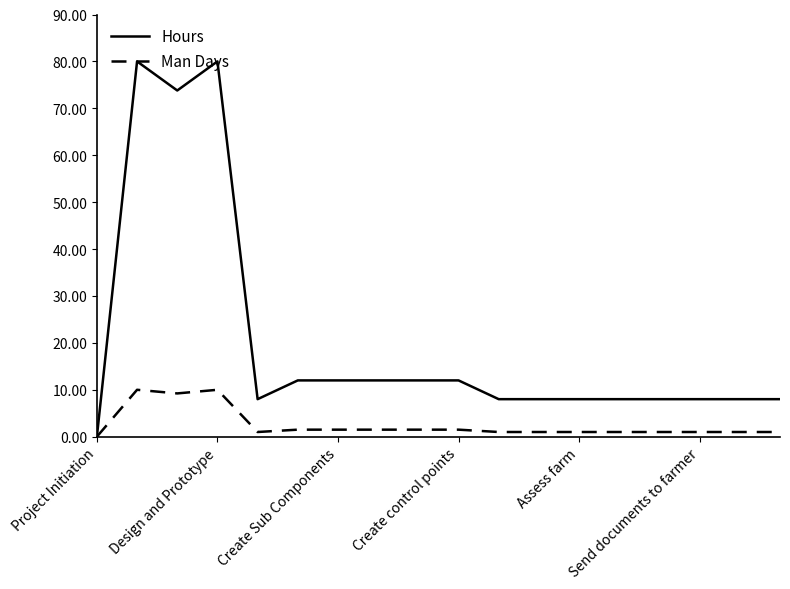

Rank the series by their average value, from lowest to highest.

Man Days, Hours